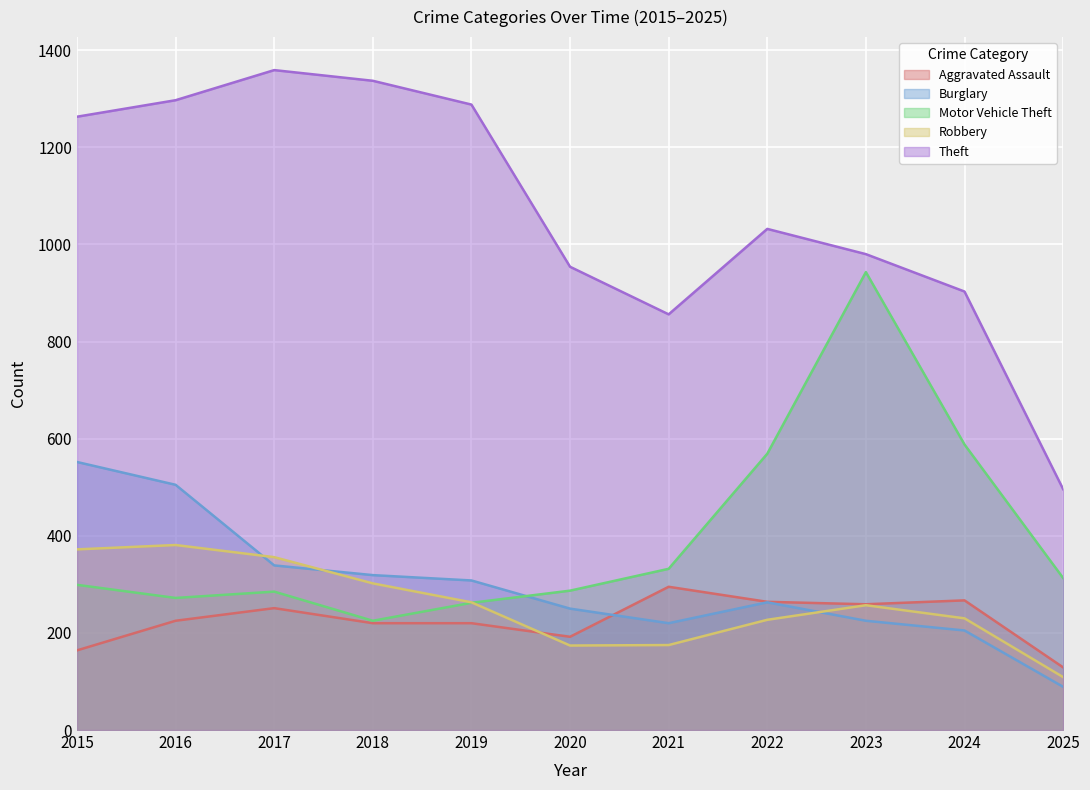

How many lines are shown in the chart?

5